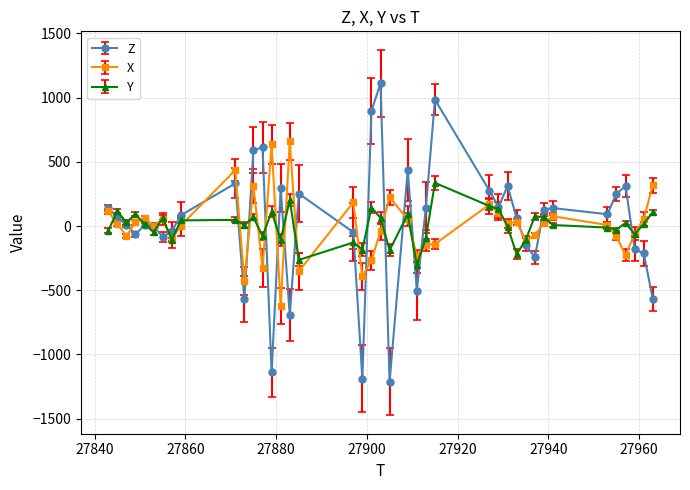

What is the maximum value shown in the chart?

1112